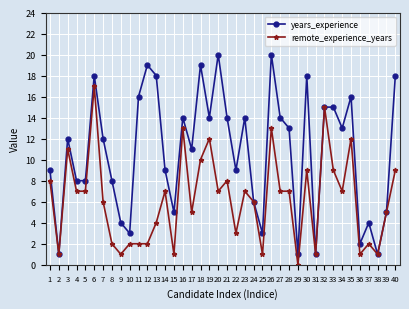

Count the number of data series in this chart.

2